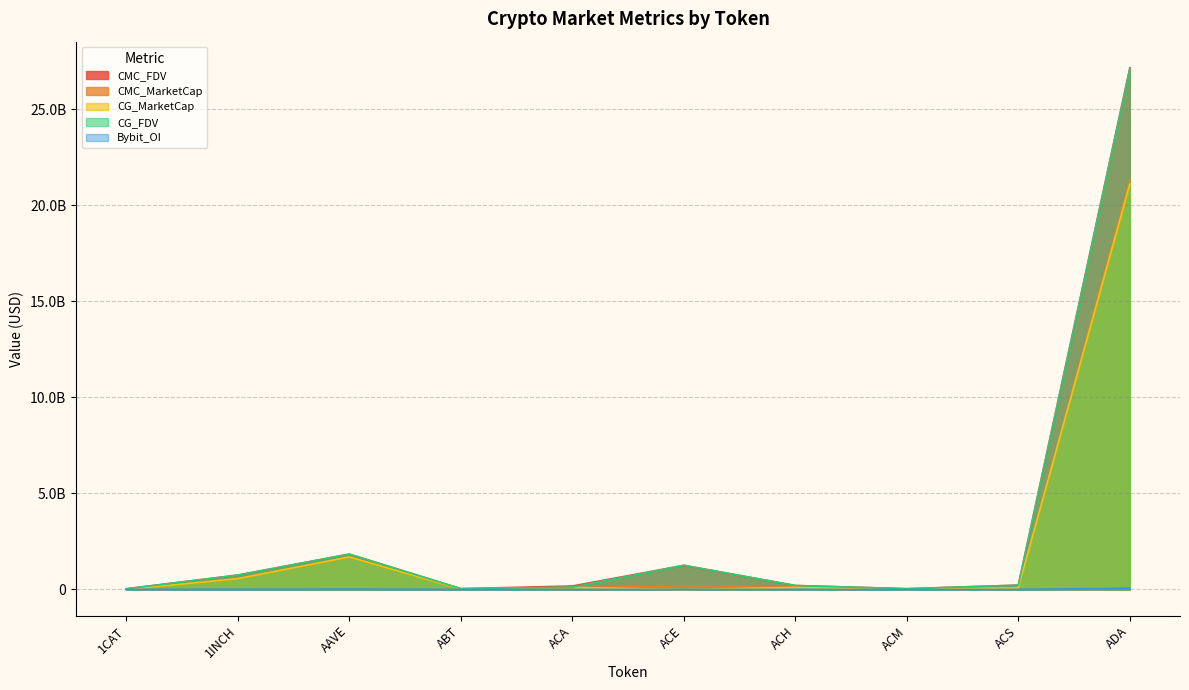

Which series ends up on top after the final intersection of CMC_FDV and CG_FDV?

CMC_FDV